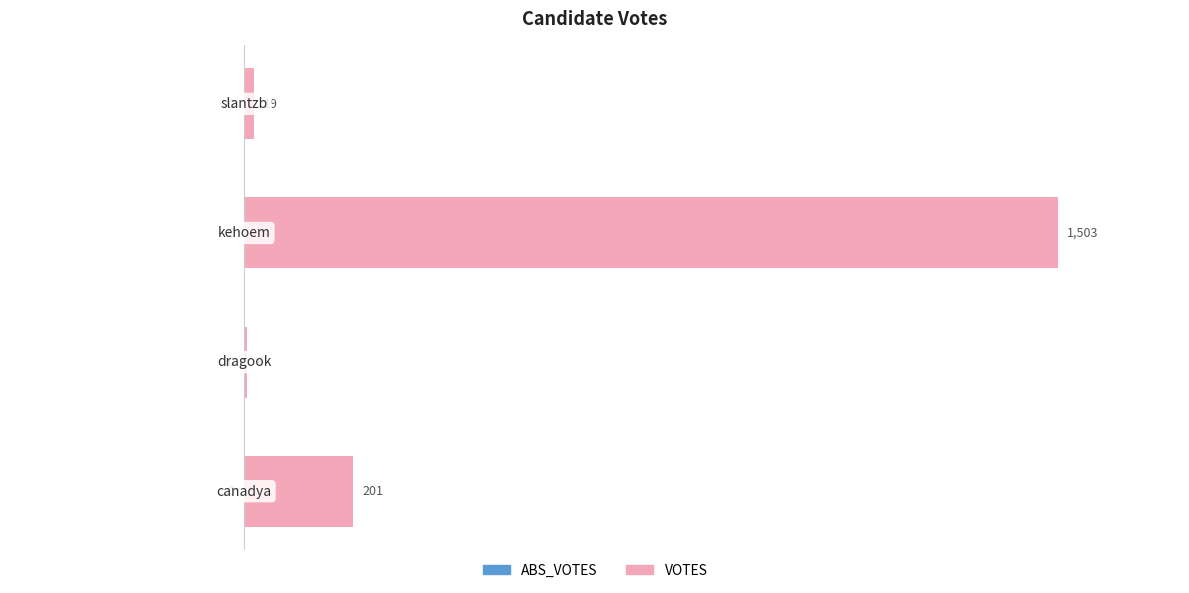

What is the greatest value displayed?

1503